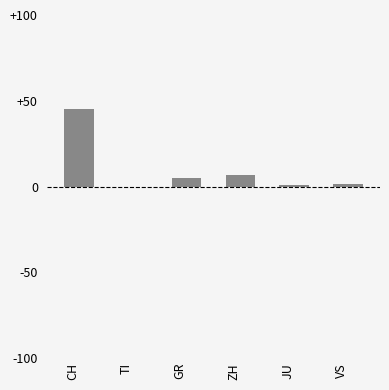

True or false: the data shows 1.0 at JU.

True